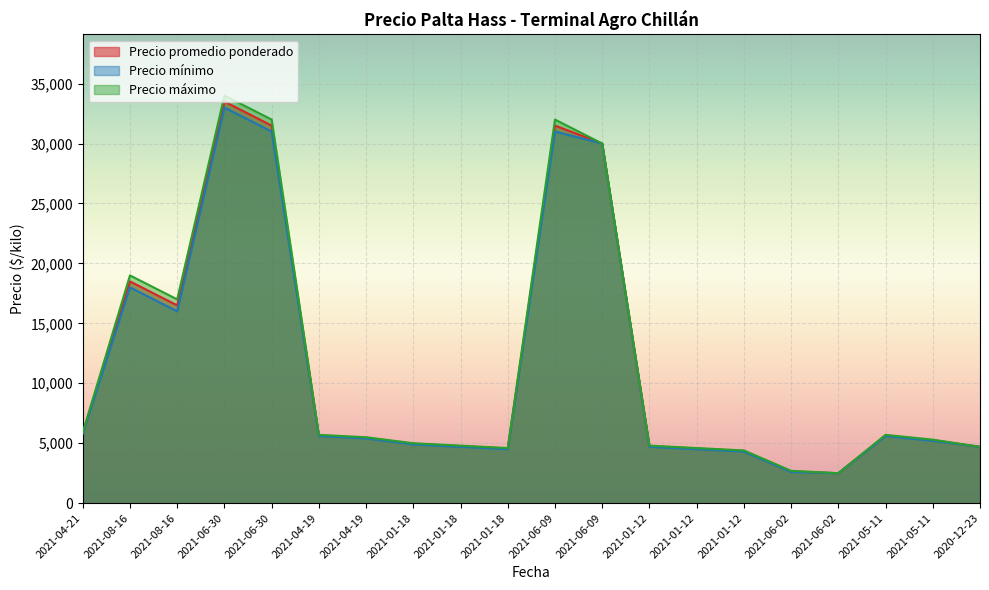

Which series has the largest range (max minus min)?

Precio máximo